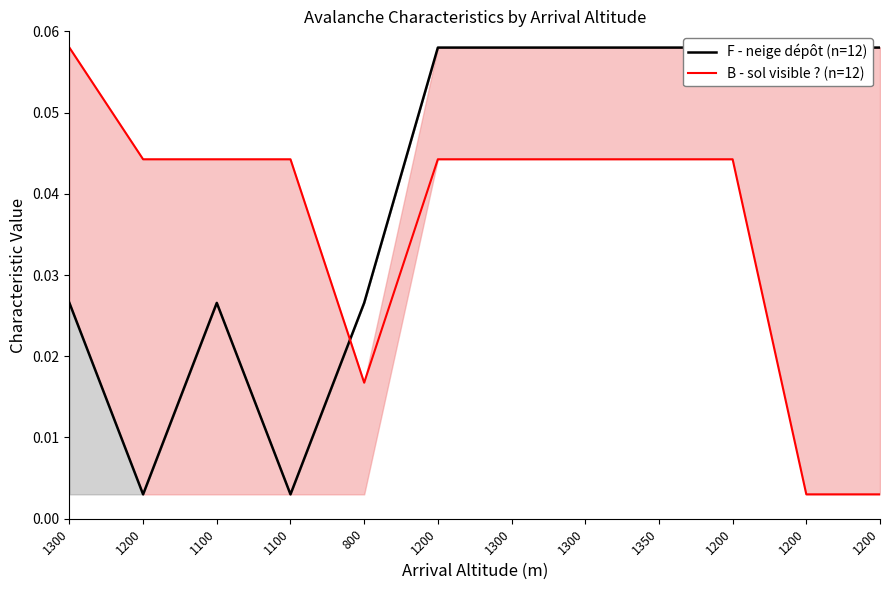

True or false: B - sol visible ? (n=12) has more than 1 points higher than both neighbors.

False